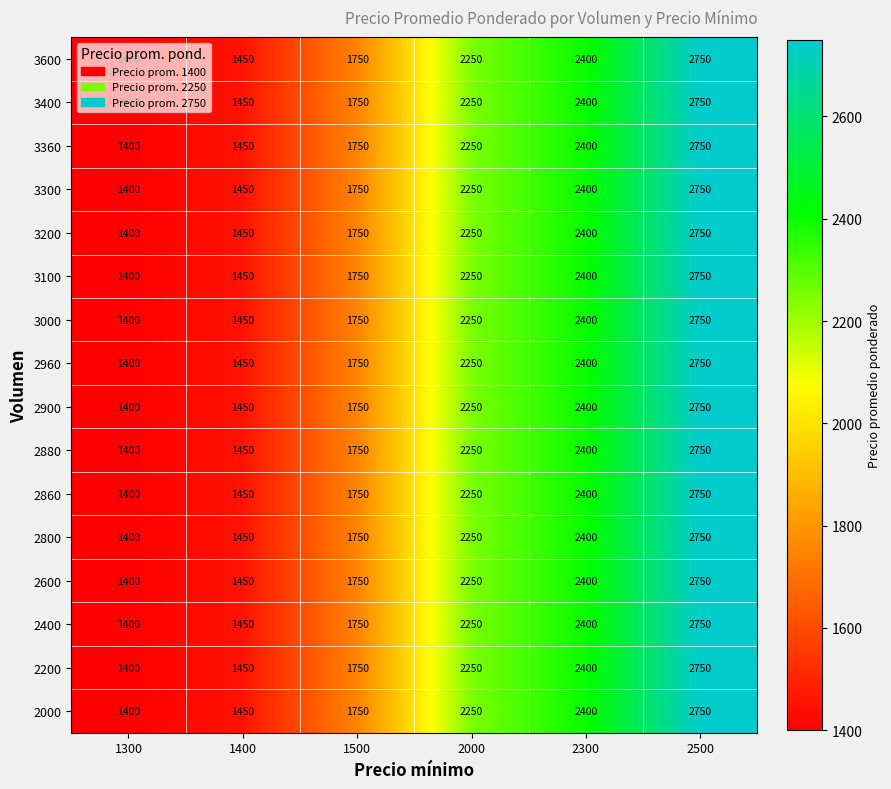

What is the average value of the 2860 series?

2000